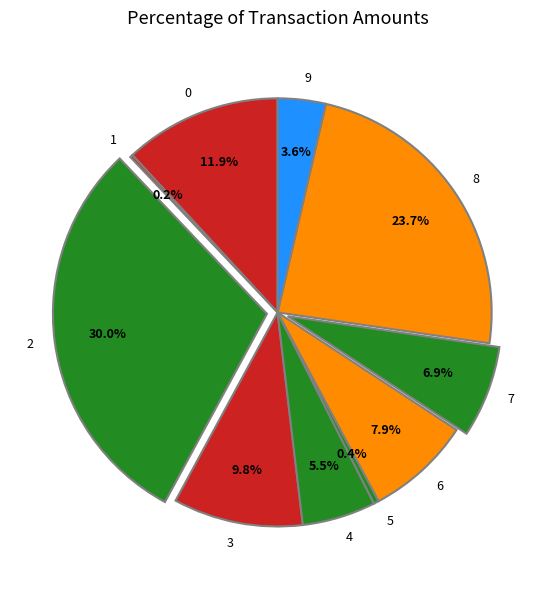

Which has a higher value, 9 or 4?

4